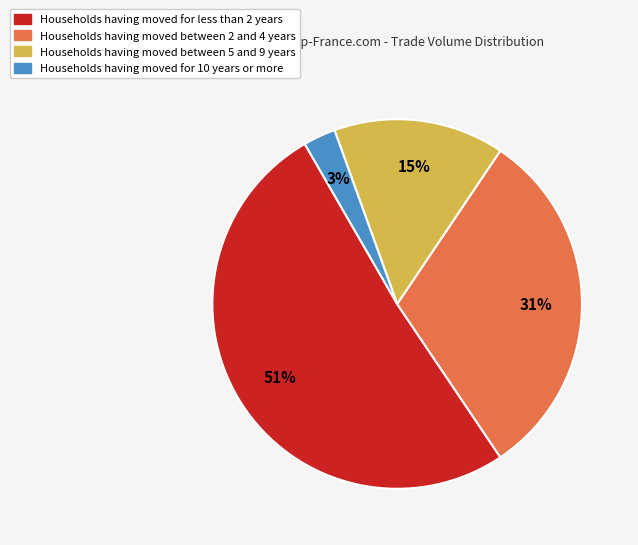

Approximately how many times larger is the value at Households having moved between 5 and 9 years compared to Households having moved between 2 and 4 years?

0.5